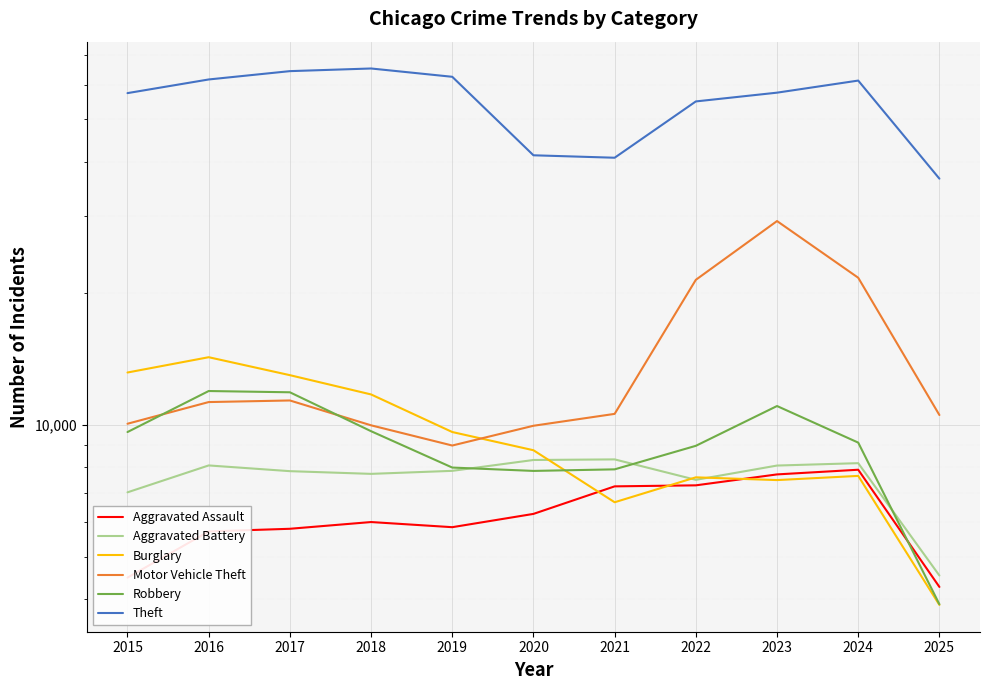

List the labels in order of Aggravated Battery value, largest first.

2021, 2020, 2024, 2016, 2023, 2019, 2017, 2018, 2022, 2015, 2025